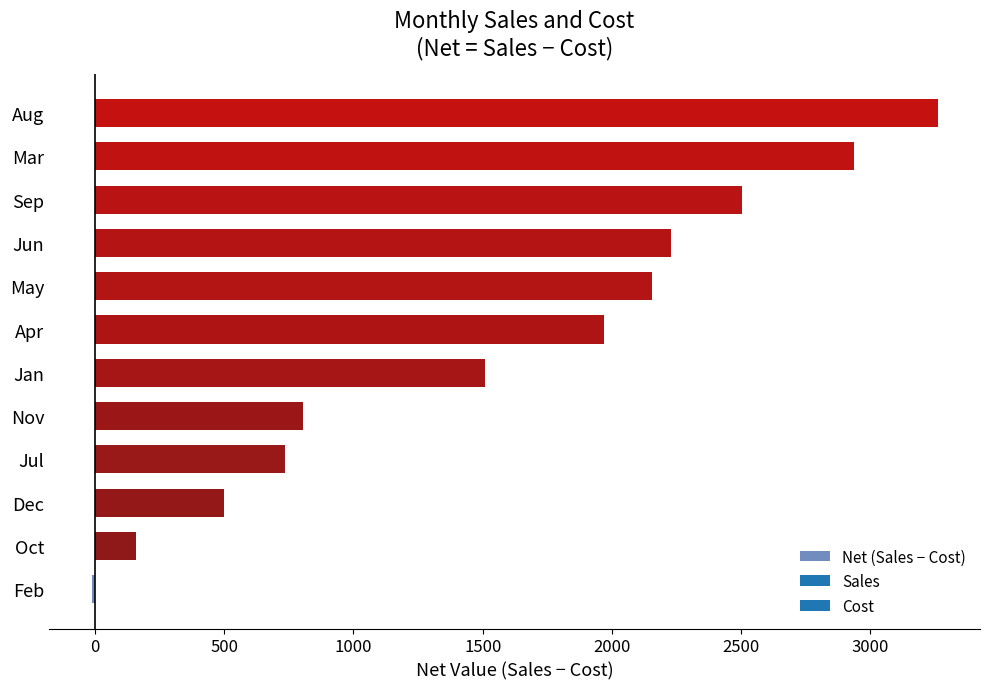

Are the bars grouped side by side (vs. stacked)?

No